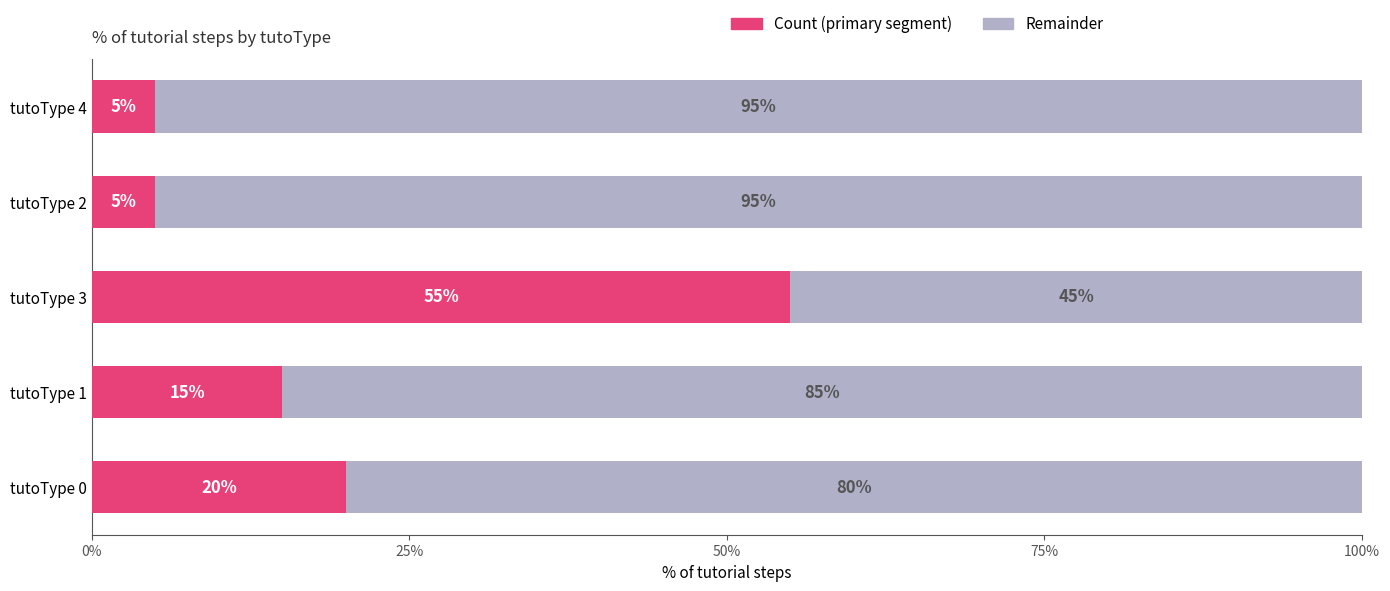

How many data points does each series have?

5